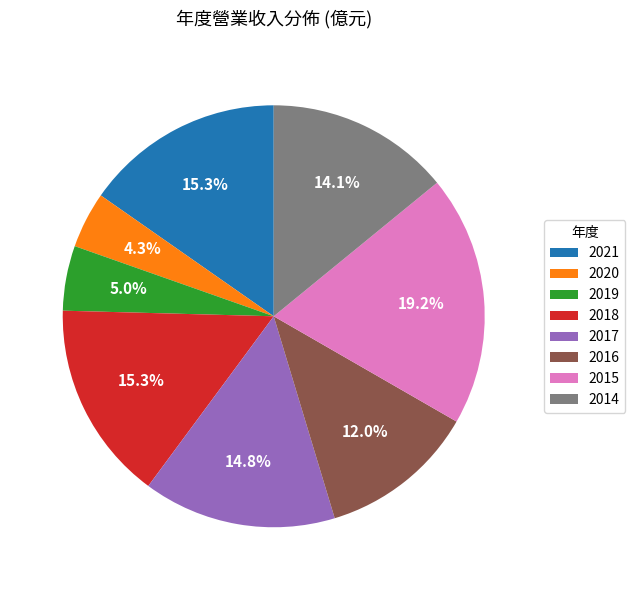

What percentage do 2014 and 2020 together represent?

18.4%